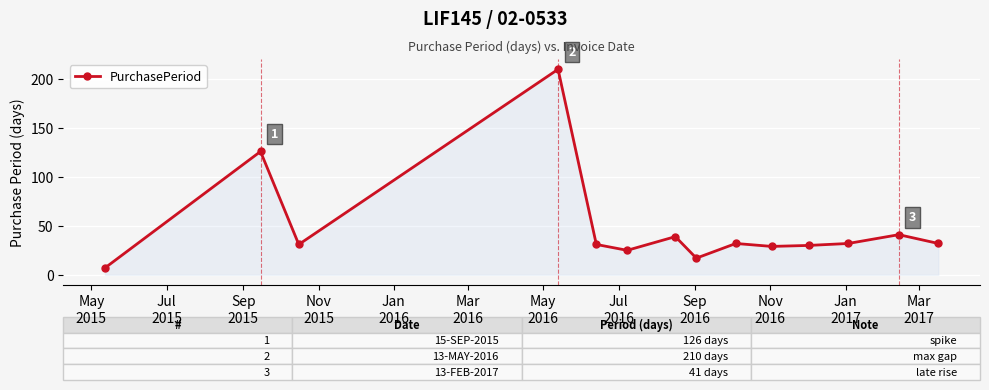

What is the difference between the maximum and minimum values?

203